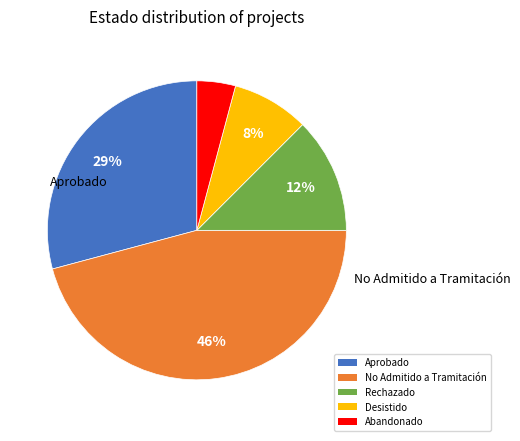

Count the number of slices in the pie.

5